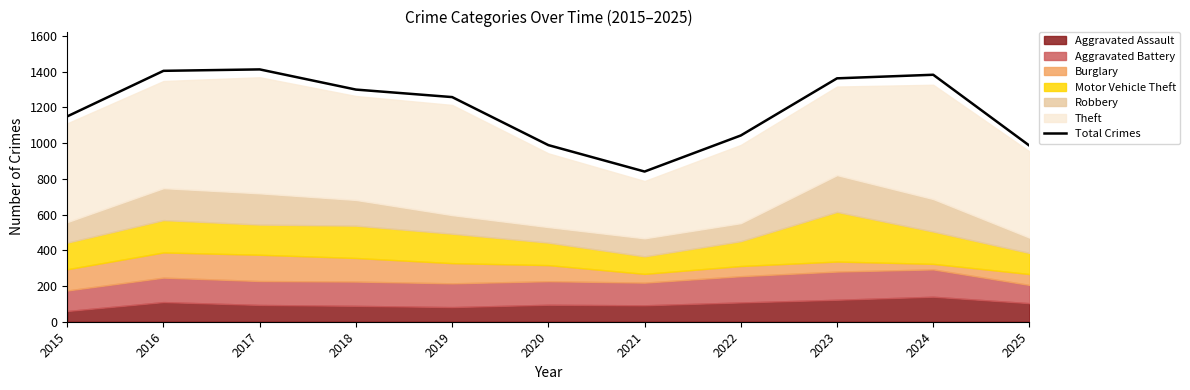

What value does the data have at 2022, to the nearest 50?

1050